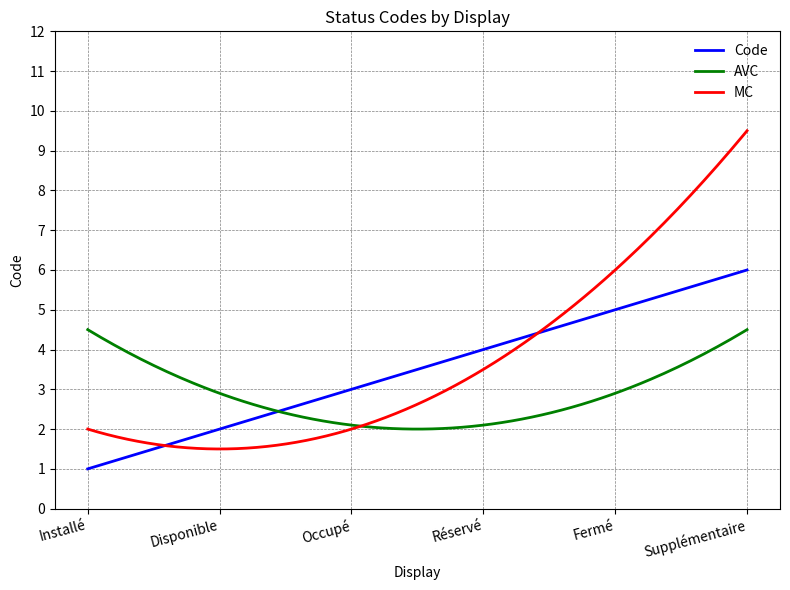

At which category does the chart reach its peak across all series?

Supplémentaire